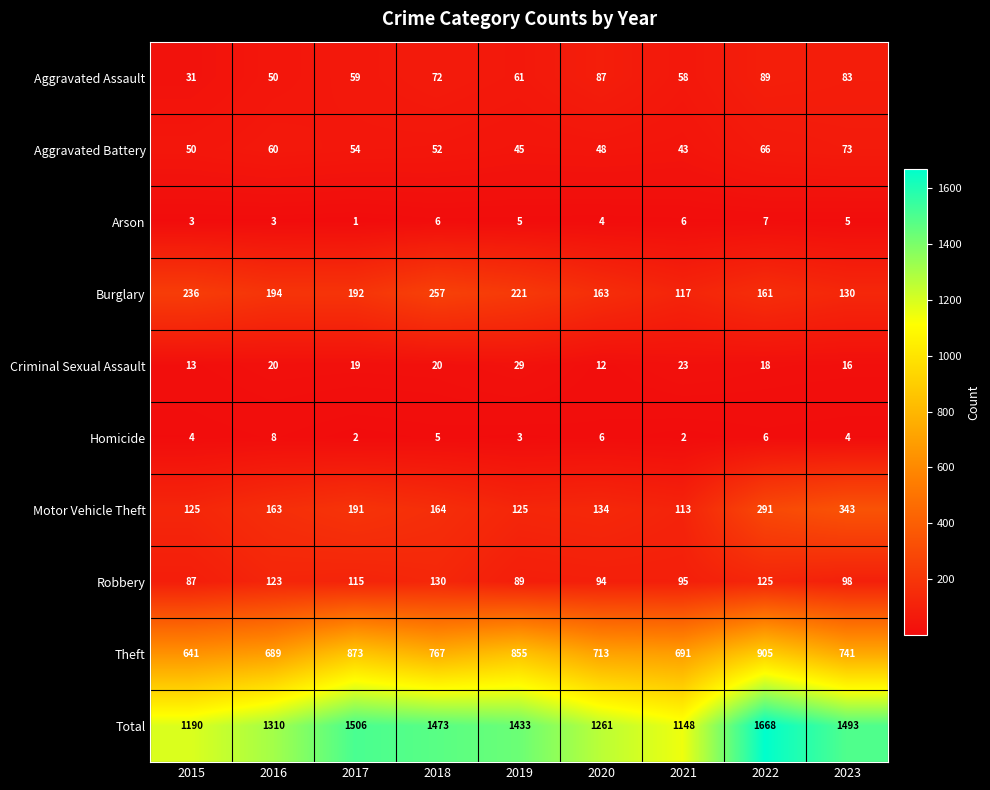

What is the difference between the maximum and minimum values in the Burglary series?

140